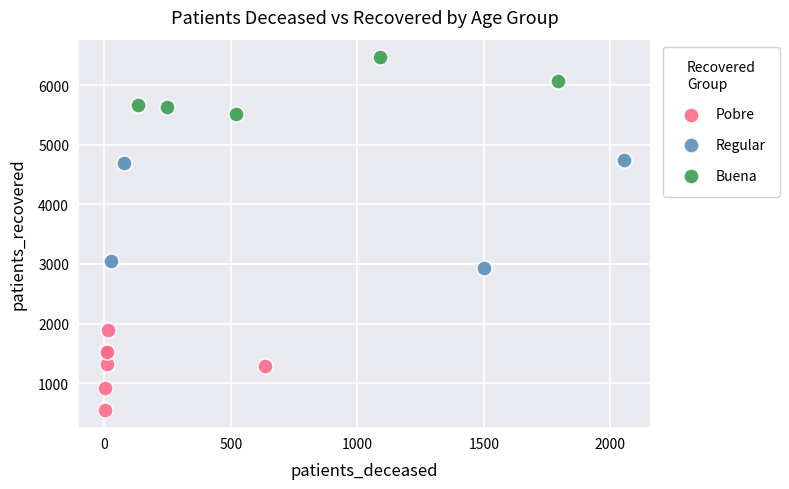

What are all the series names shown in the legend?

Pobre, Regular, Buena